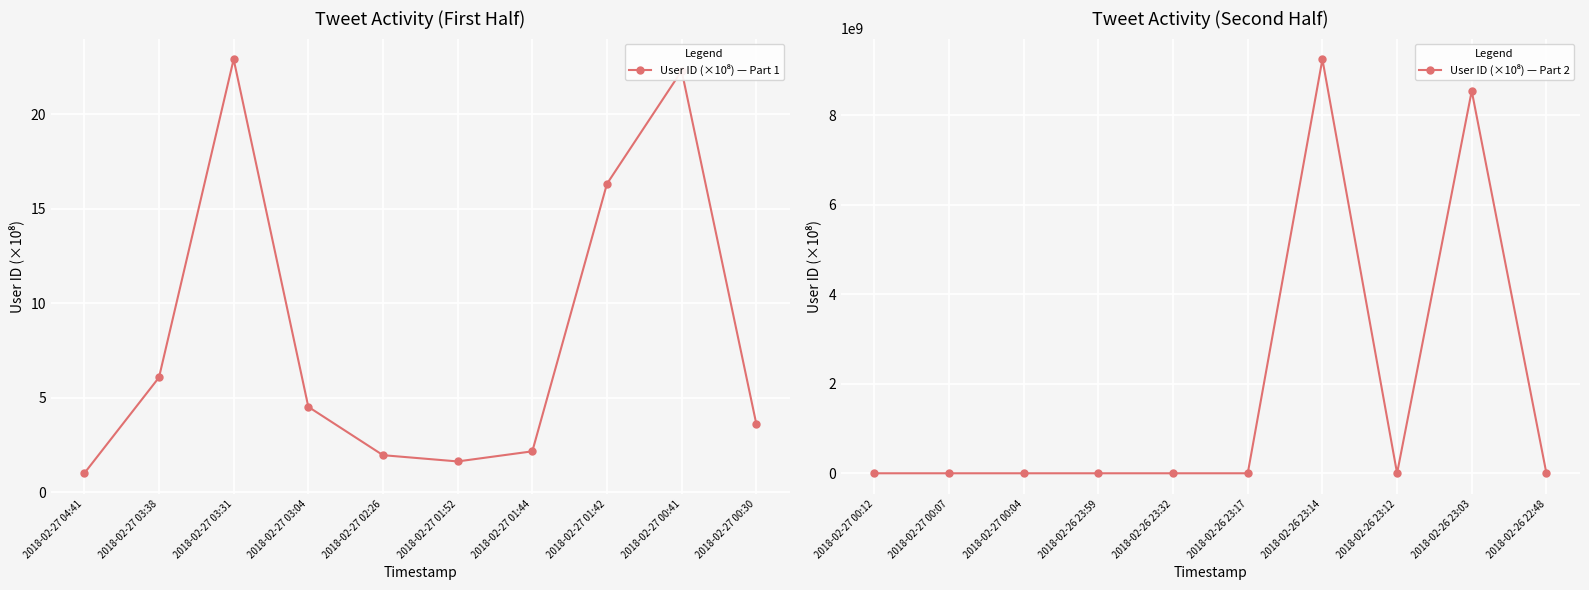

What is the label of the 9th point from the left?

2018-02-27 00:41